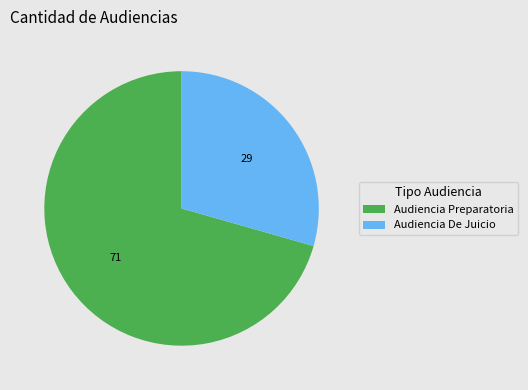

Is the sum of Audiencia Preparatoria and Audiencia De Juicio greater than half?

Yes